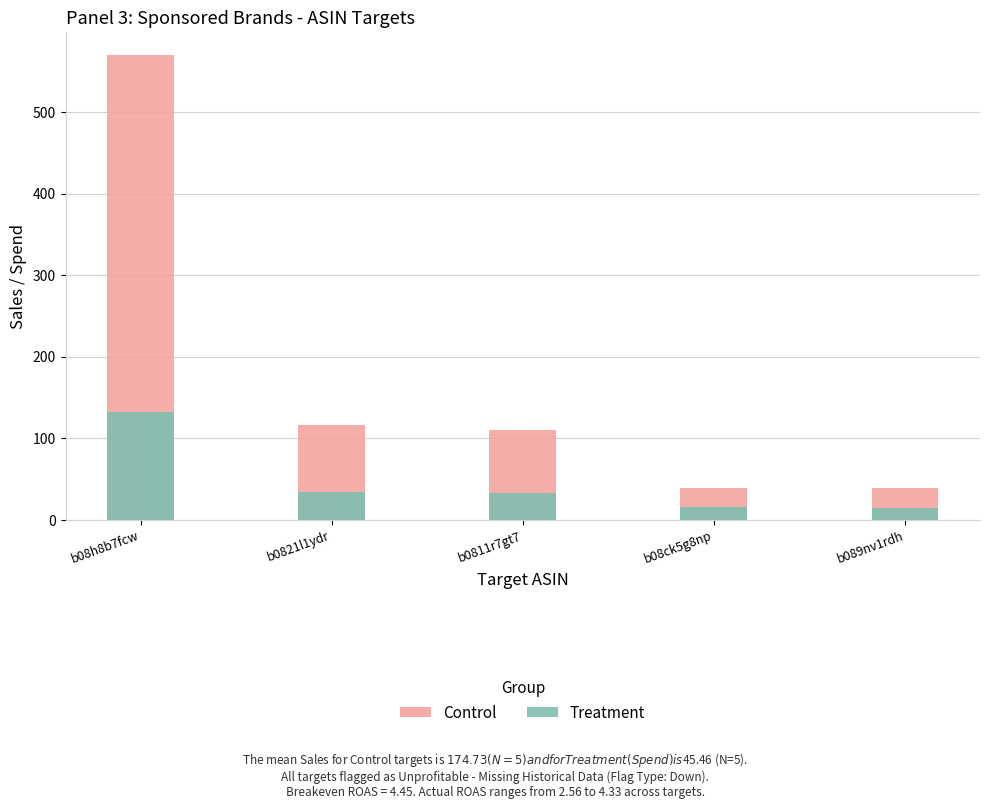

What value does the Treatment series have at b08h8b7fcw?

131.5